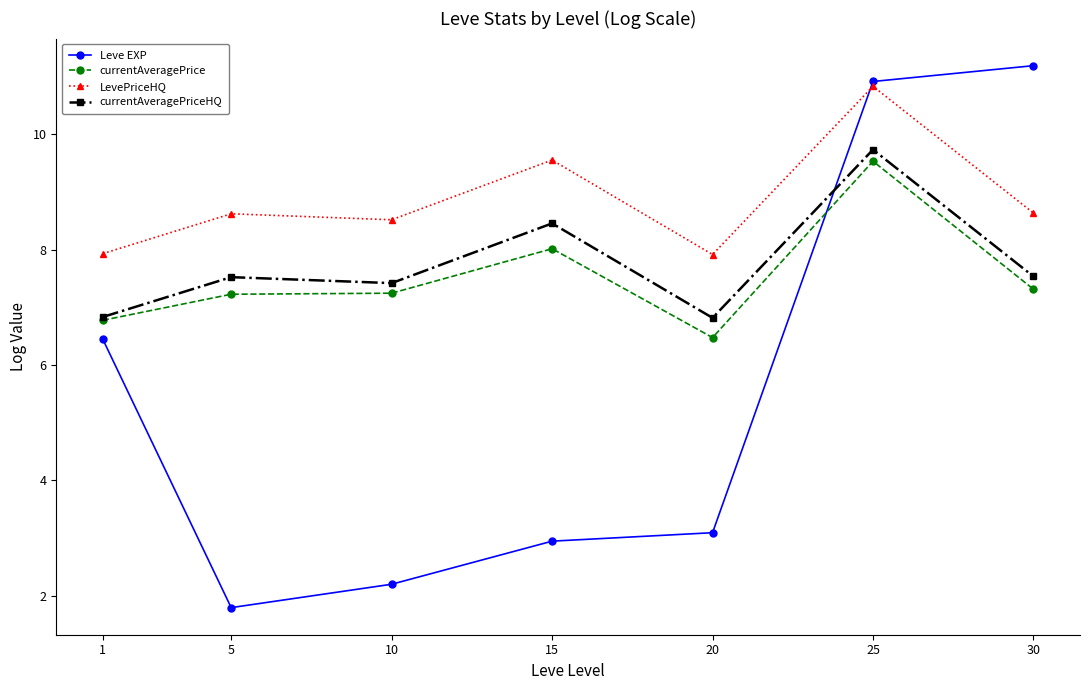

What are all the series names shown in the legend?

Leve EXP, currentAveragePrice, LevePriceHQ, currentAveragePriceHQ